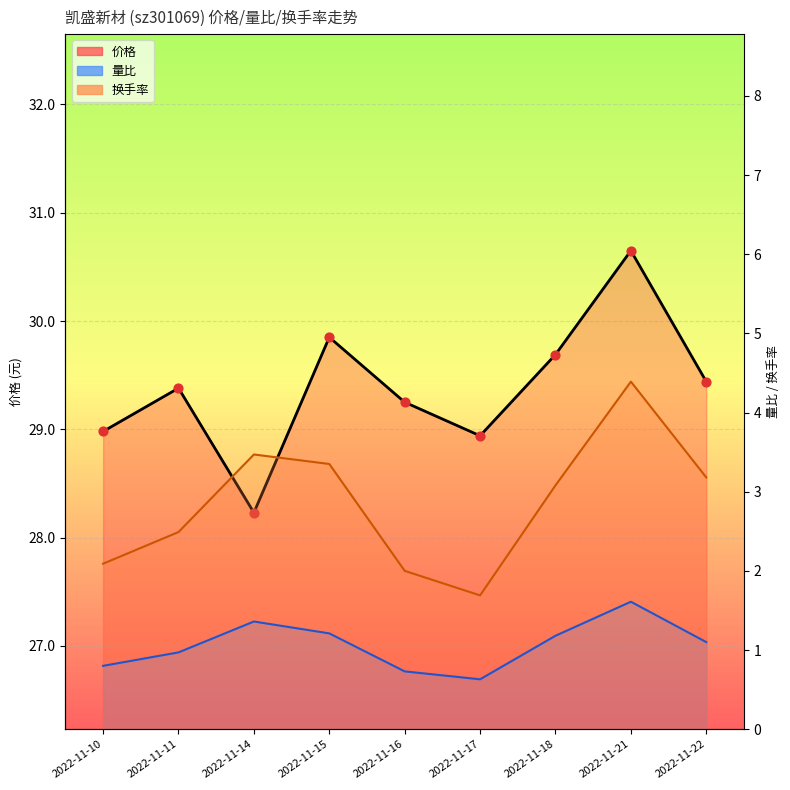

Which series reaches the minimum Y coordinate?

量比